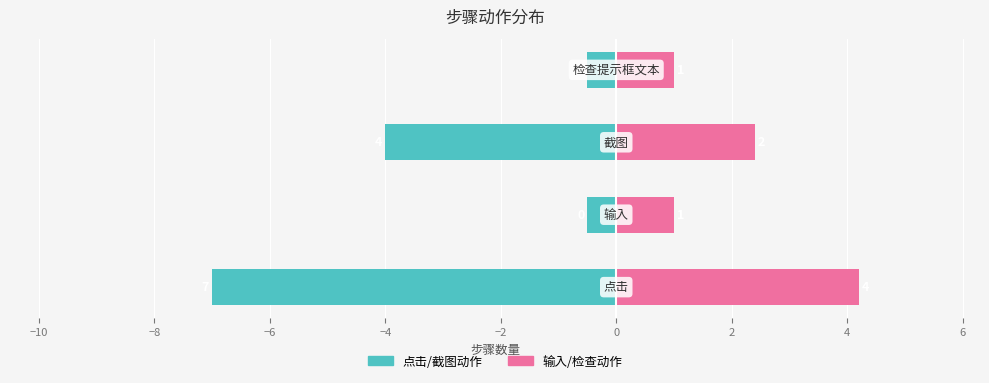

Reading left to right, transcribe all the data shown in this chart.

点击/截图动作: -7.0	-0.5	-4.0	-0.5
输入/检查动作: 4.2	1.0	2.4	1.0